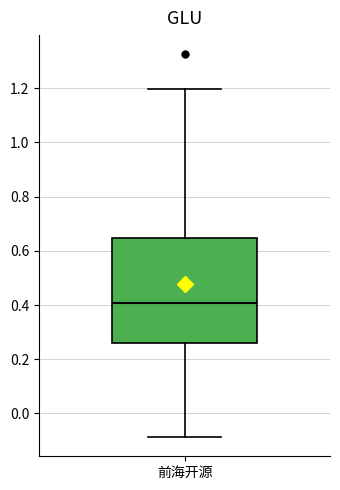

Transcribe this box plot: give where the median line is, the range the box spans, and where the two whiskers end, as read against the y-axis. The values are not printed on the chart, so give them approximately, as read against the axis.

median 0.40, box 0.26 to 0.64, whiskers -0.08 to 1.20